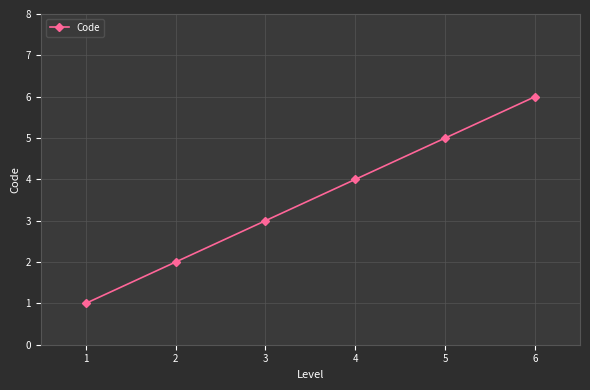

How many categories are shown in the chart?

6